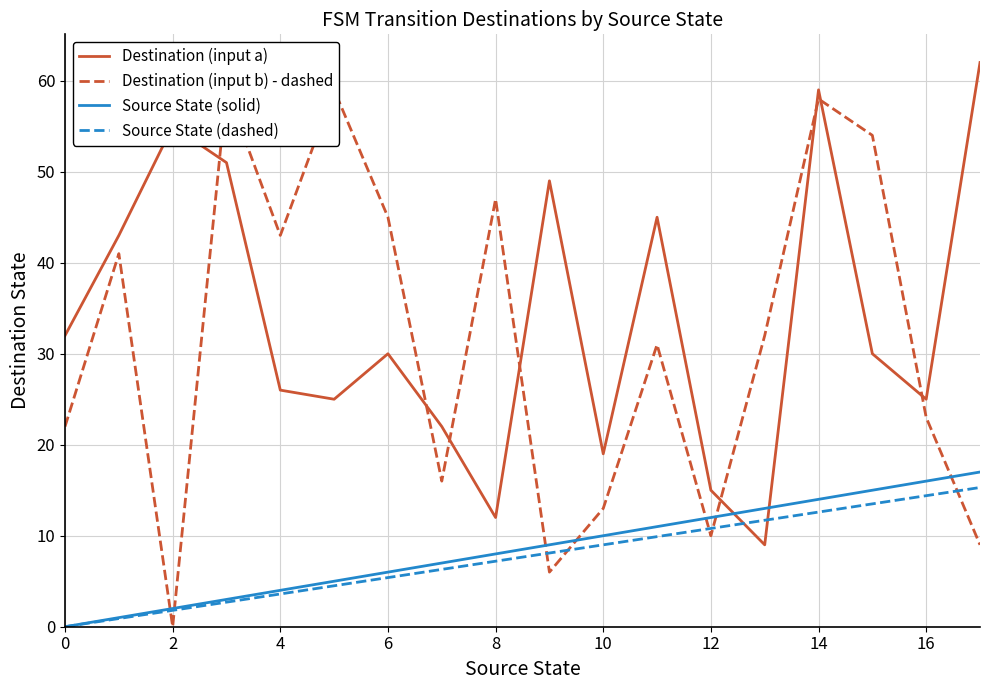

Reading right to left, transcribe all the data shown in this chart.

Destination (input a): 62.0	25.0	30.0	59.0	9.0	15.0	45.0	19.0	49.0	12.0	22.0	30.0	25.0	26.0	51.0	55.0	43.0	32.0
Destination (input b) - dashed: 9.0	23.0	54.0	58.0	32.0	10.0	31.0	13.0	6.0	47.0	16.0	45.0	59.0	43.0	59.0	0.0	41.0	22.0
Source State (solid): 17.0	16.0	15.0	14.0	13.0	12.0	11.0	10.0	9.0	8.0	7.0	6.0	5.0	4.0	3.0	2.0	1.0	0.0
Source State (dashed): 15.3	14.4	13.5	12.6	11.7	10.8	9.9	9.0	8.1	7.2	6.3	5.4	4.5	3.6	2.7	1.8	0.9	0.0